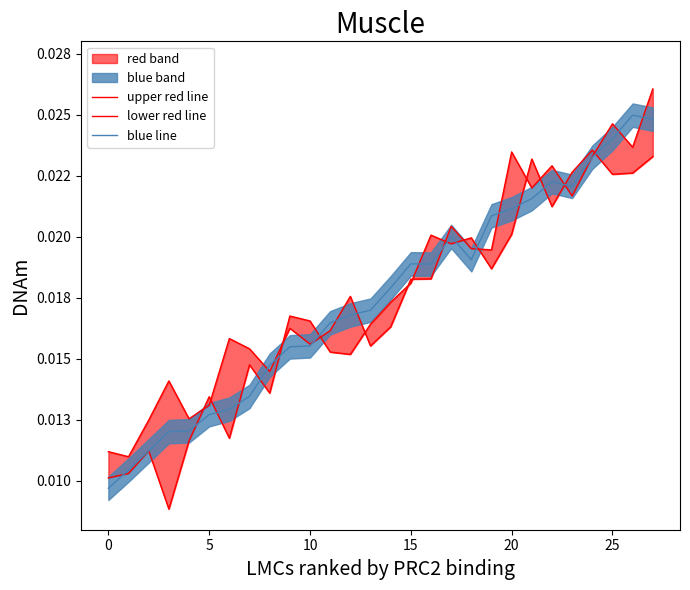

Is this an area chart (filled region under the line)?

No